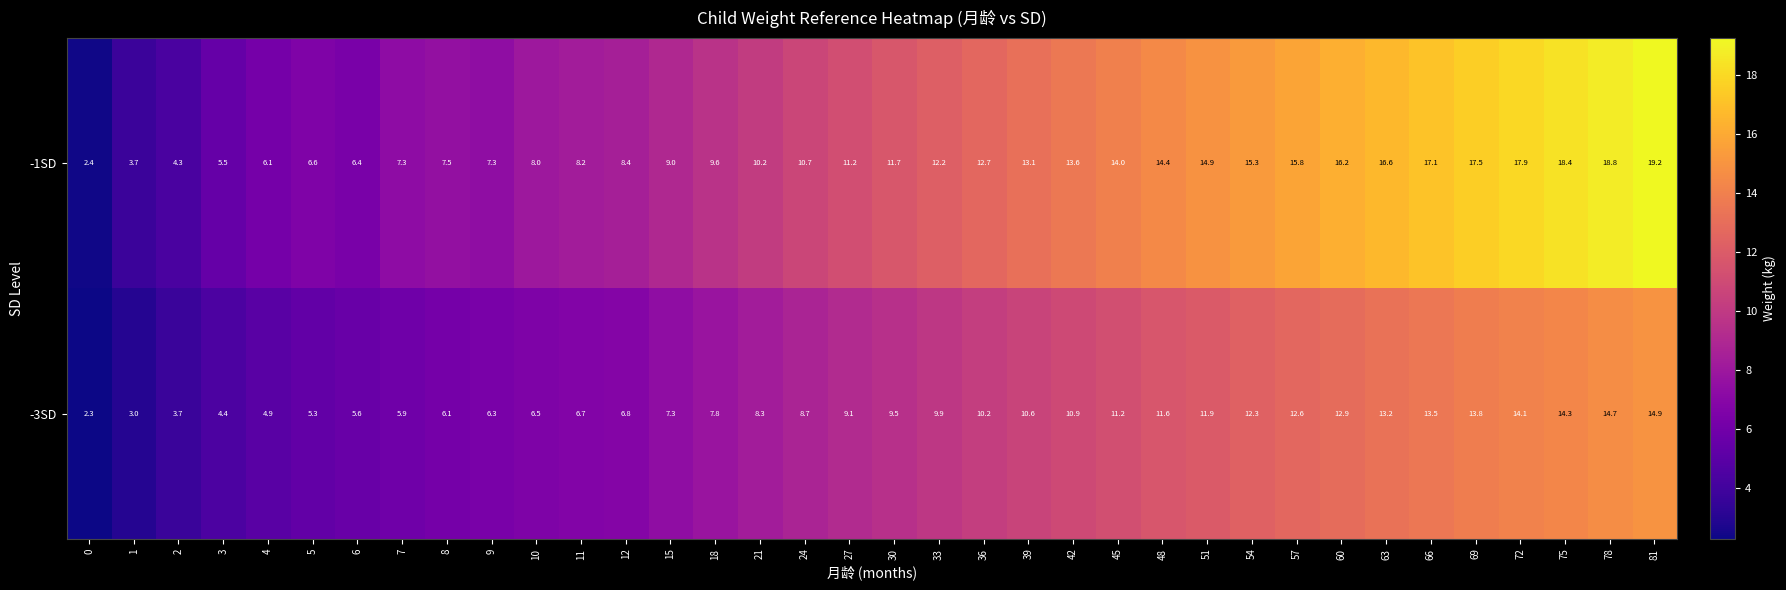

What is the approximate value of -3SD at 78?

14.7